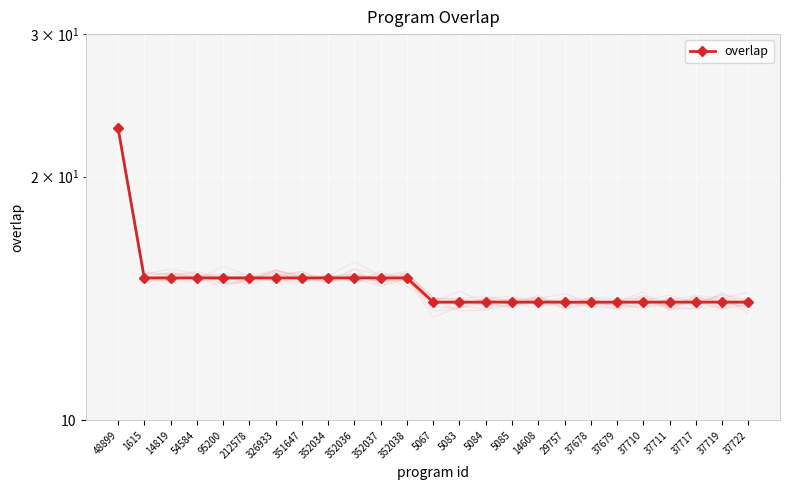

How many distinct data groups are displayed?

1